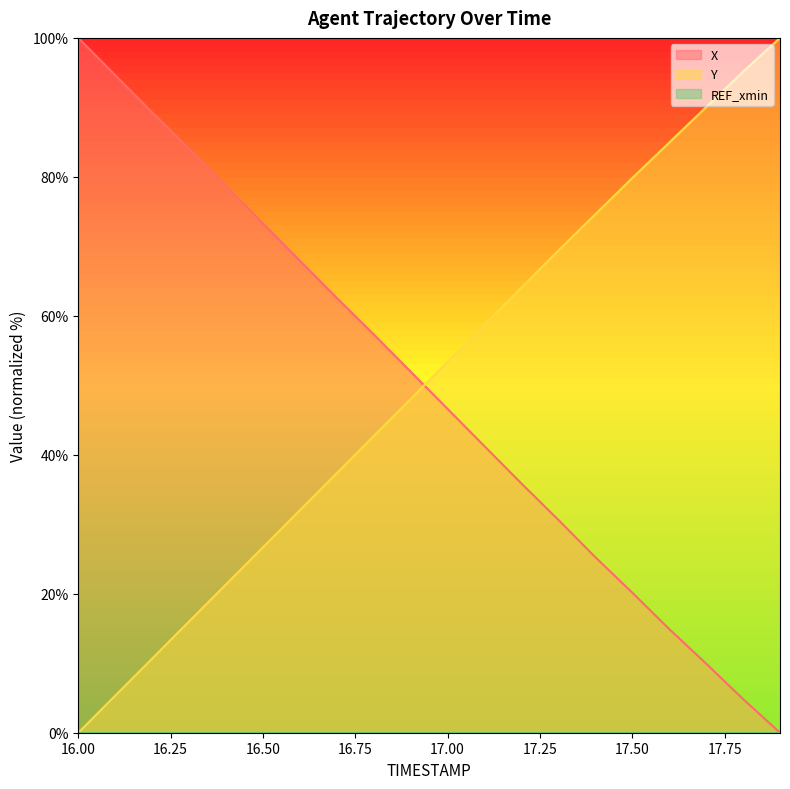

Is the value of X at 17.8 greater than the value of Y at 17.3?

No